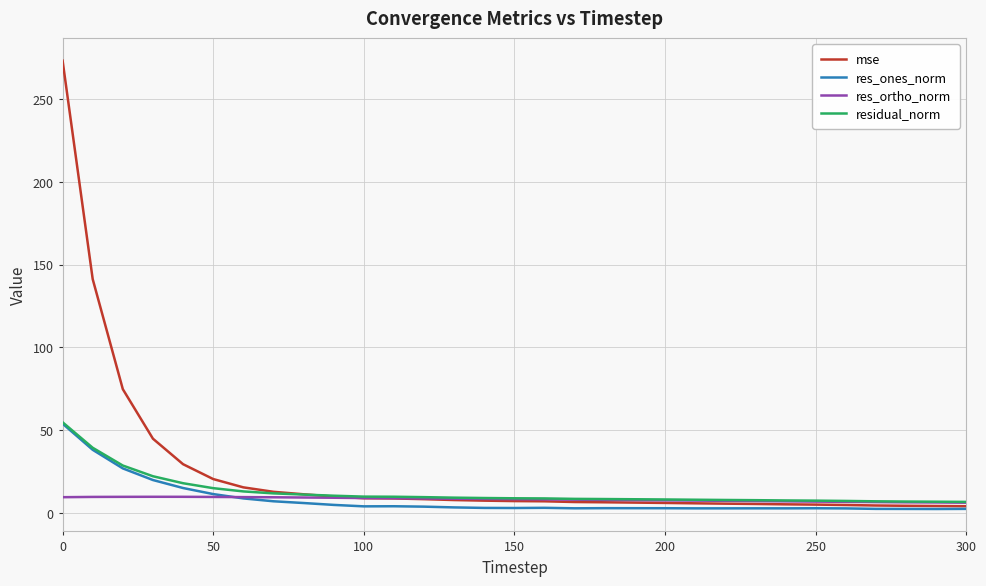

What is the maximum value shown in the chart?

273.3